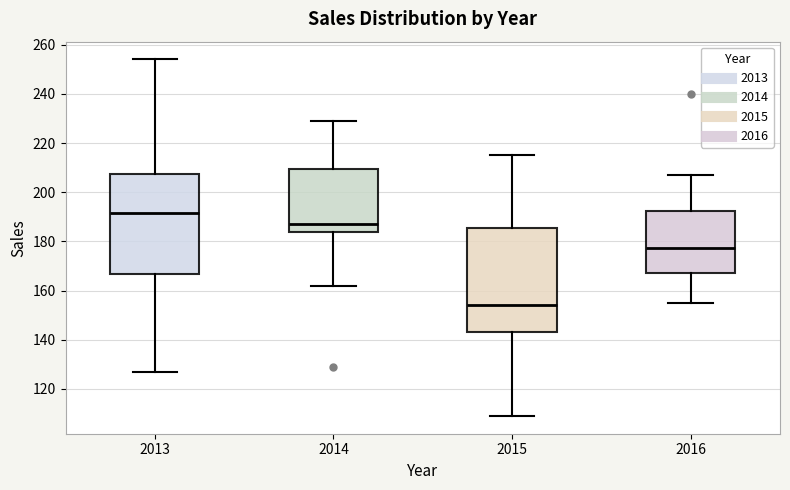

Which box's median line is the lowest?

2015